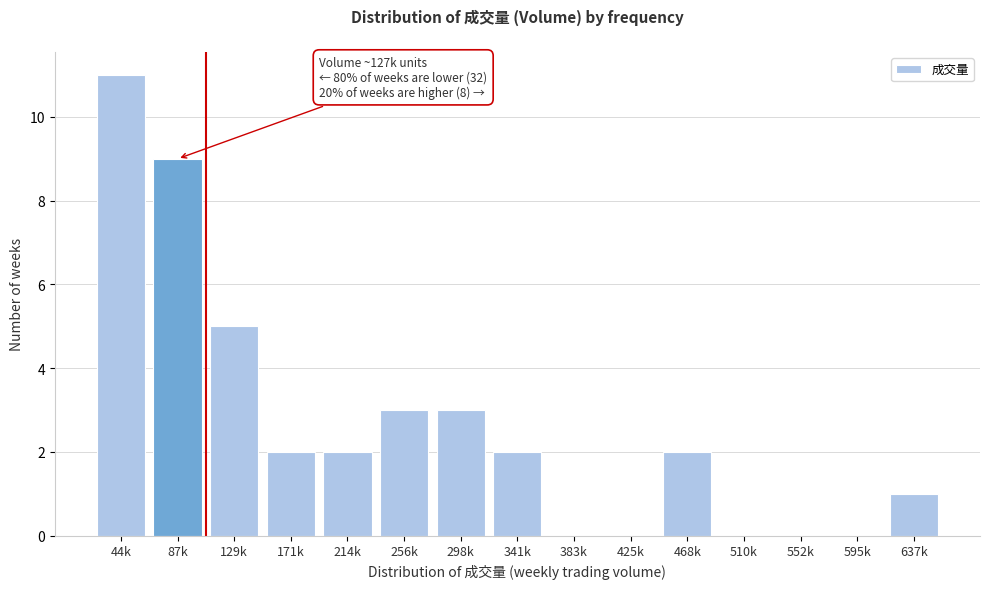

Reading left to right, transcribe all the data shown in this chart.

44k=11	87k=9	129k=5	171k=2	214k=2	256k=3	298k=3	341k=2	383k=0	425k=0	468k=2	510k=0	552k=0	595k=0	637k=1